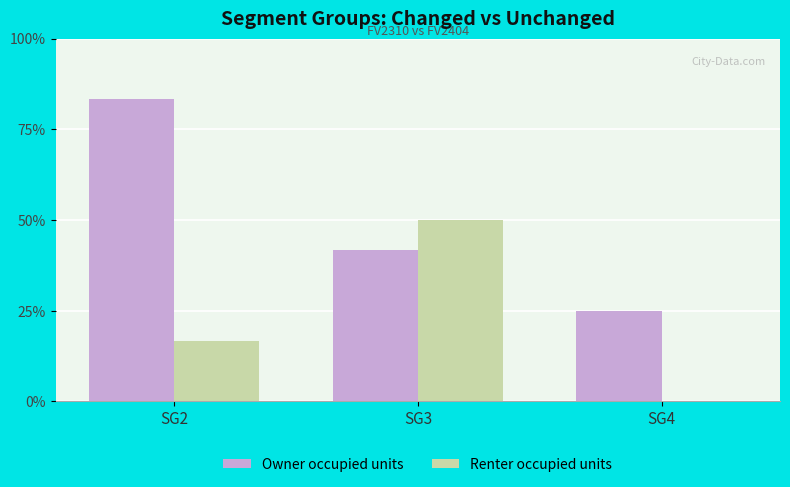

How many Renter occupied units values are between 0 and 6?

3